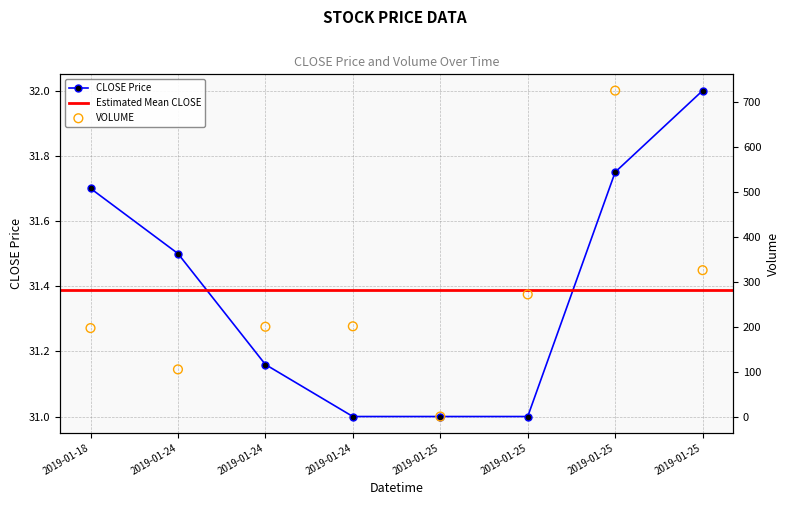

At which category is the sum across all series the highest?

2019-01-25